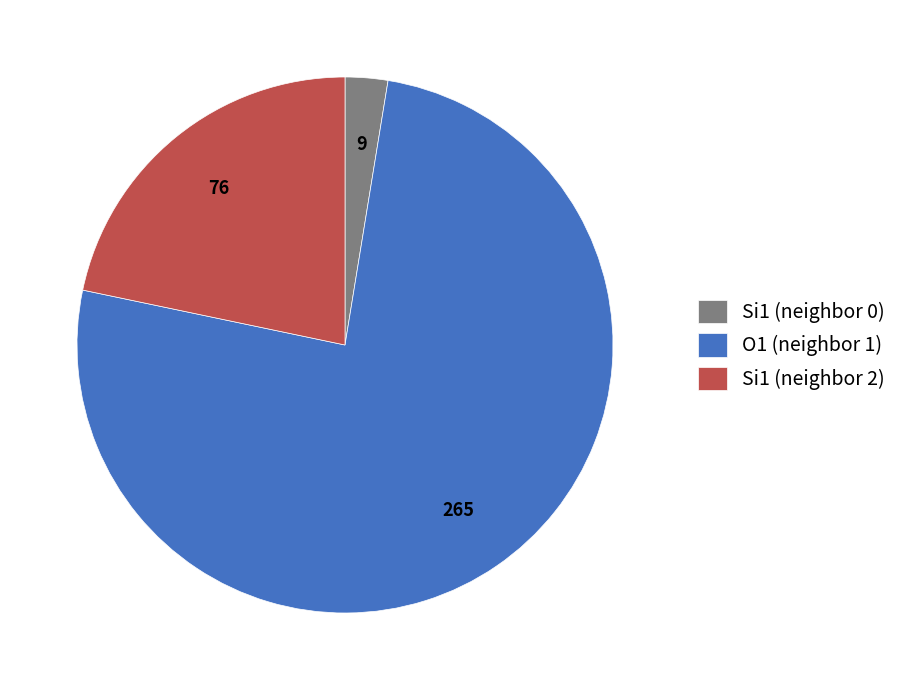

Do Si1 (neighbor 2) and Si1 (neighbor 0) together represent more than half of the pie?

No